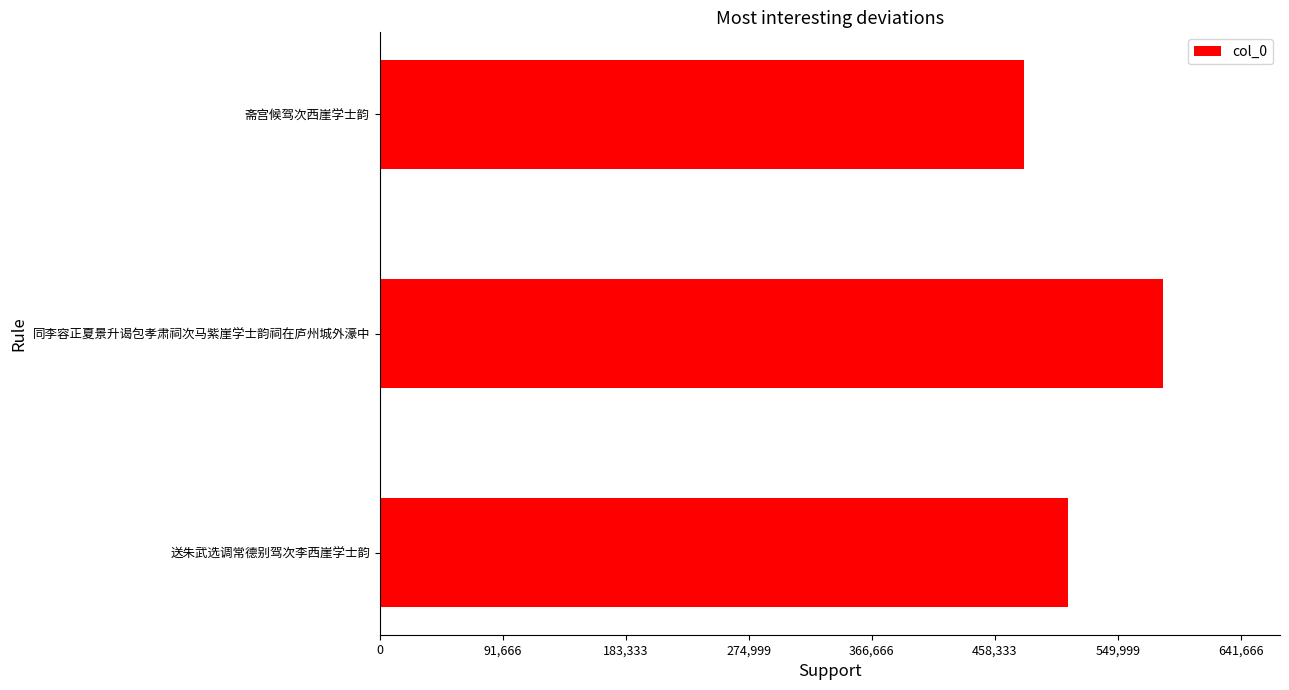

What is the greatest value displayed?

583333